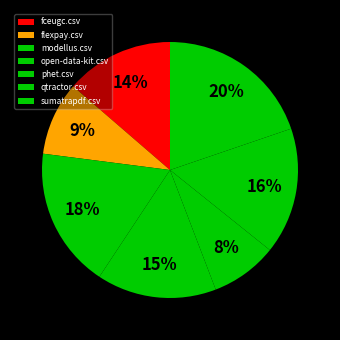

True or false: qtractor.csv accounts for 16% of the total.

True